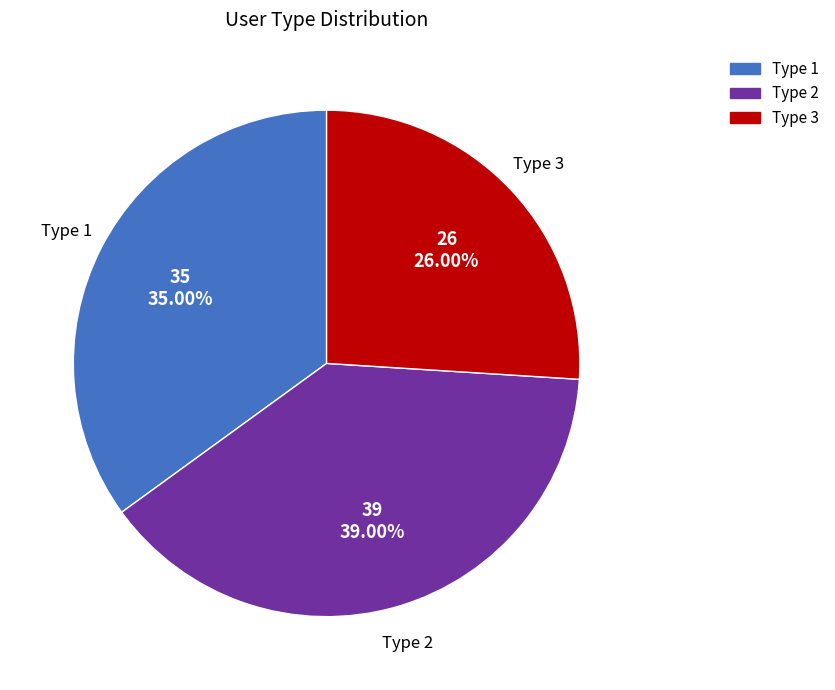

Is the sum of Type 2 and Type 3 greater than half?

Yes